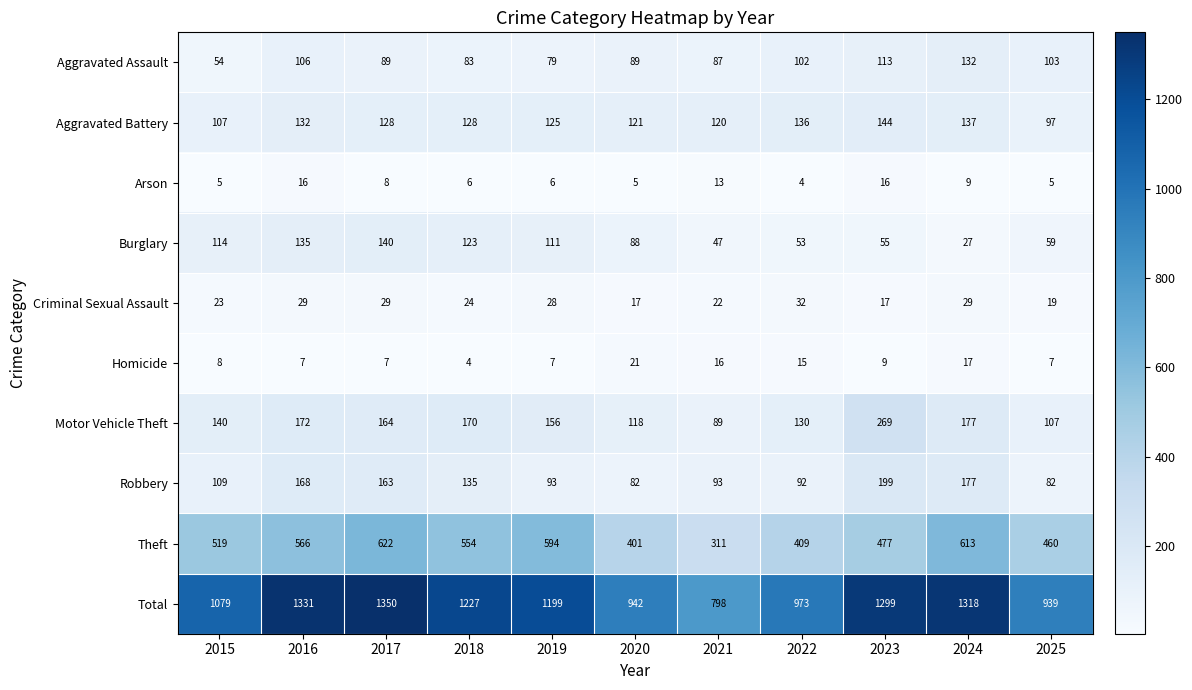

What value does the Total series have at 2023, to the nearest 100?

1300